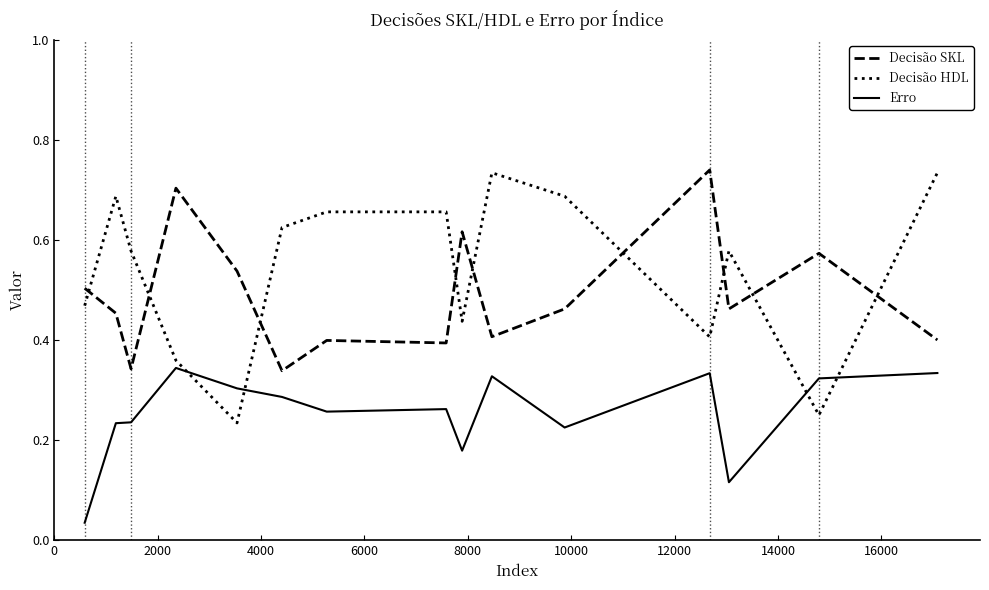

Which series has the widest spread of values?

Decisão HDL